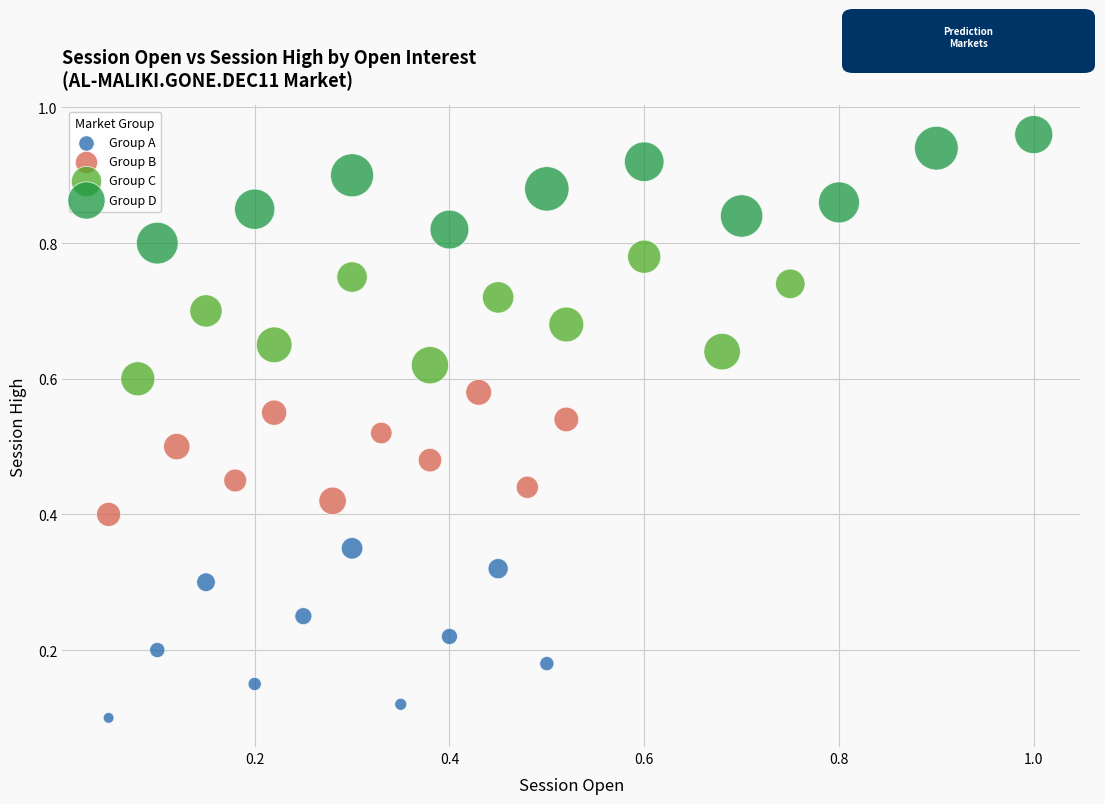

Which series has the largest Y range (max minus min)?

Group A